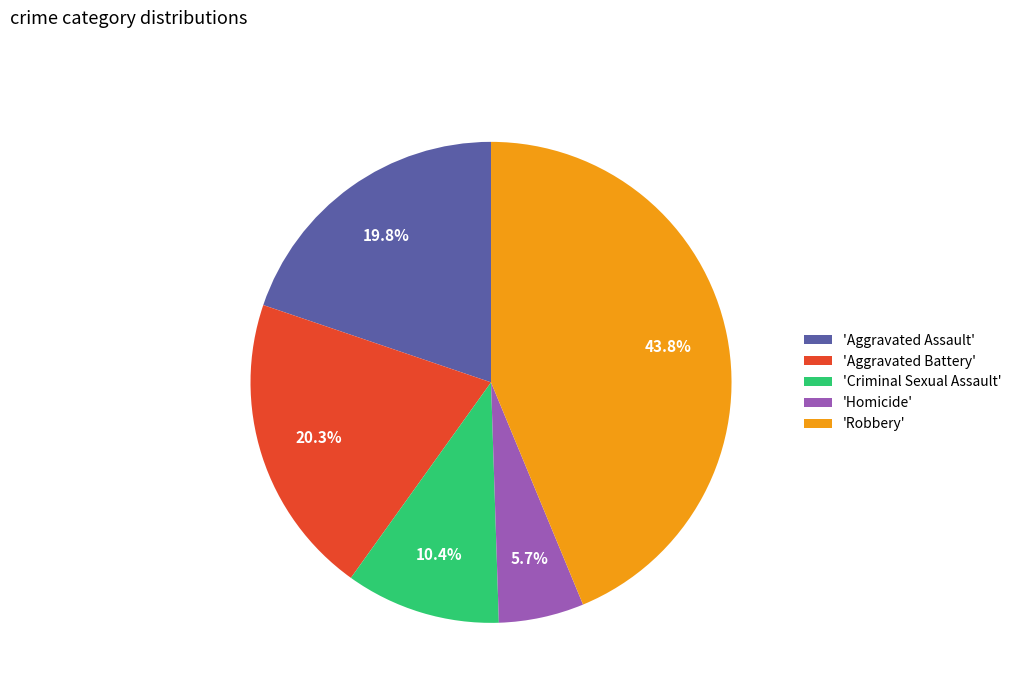

What portion of the pie excludes 'Homicide'?

94.3%